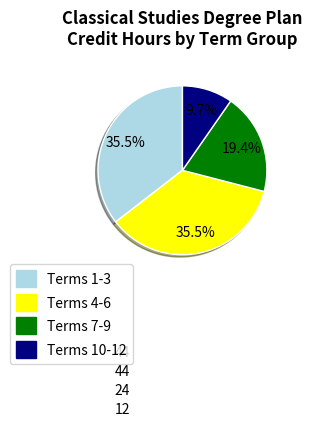

To the nearest percent, what is the difference between the largest and smallest slice percentages?

26%